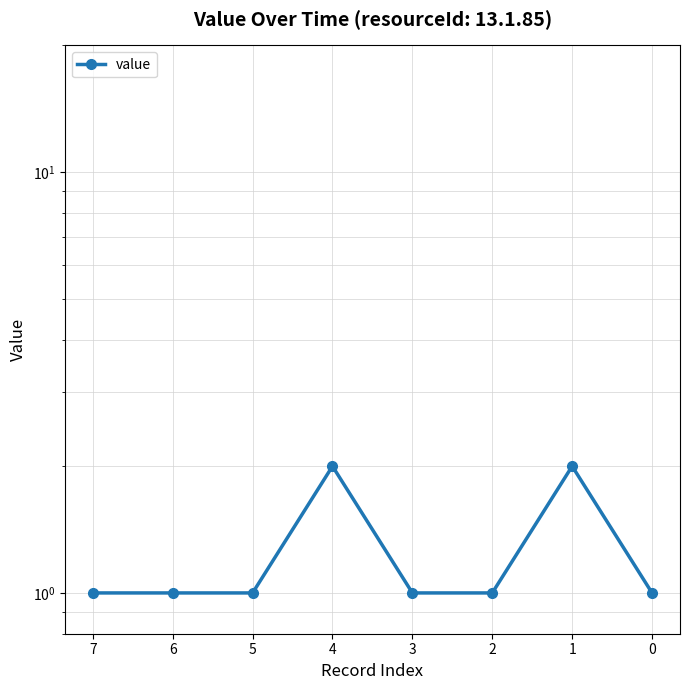

True or false: the data shows 1 at 1.

False